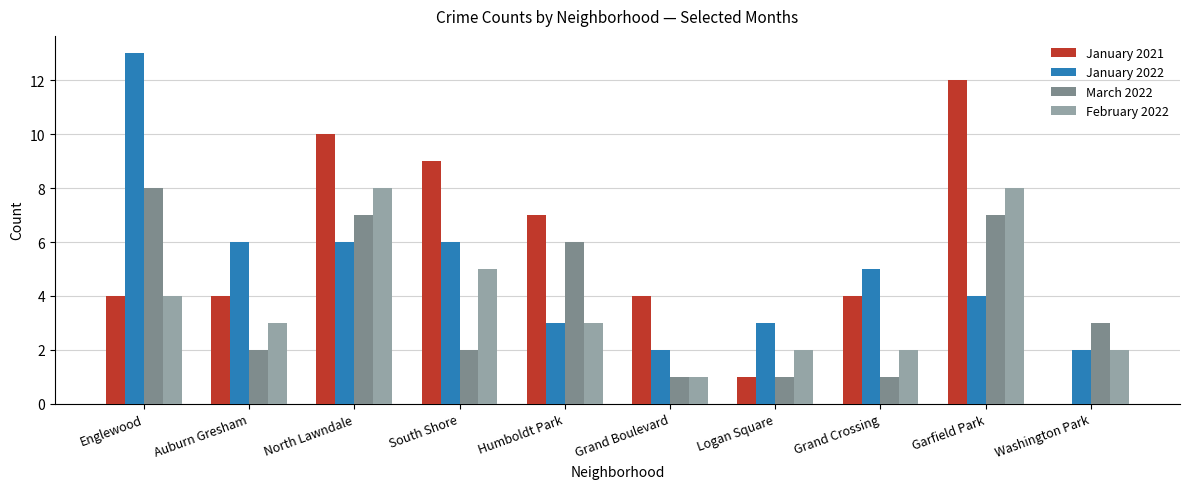

True or false: January 2021 has a value of 12 at Garfield Park.

True